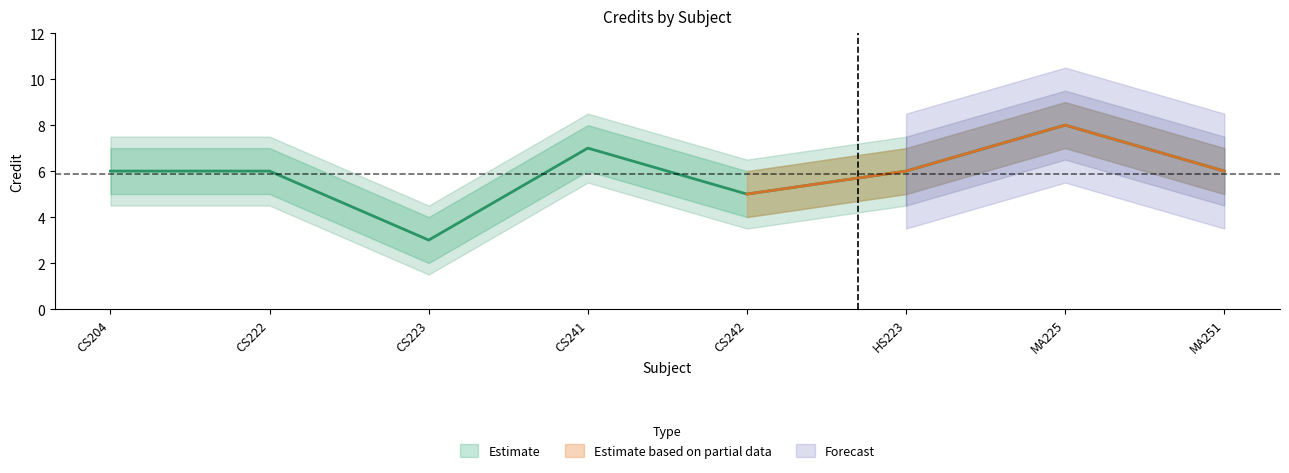

True or false: Credit and Credit_upper cross at least once.

False